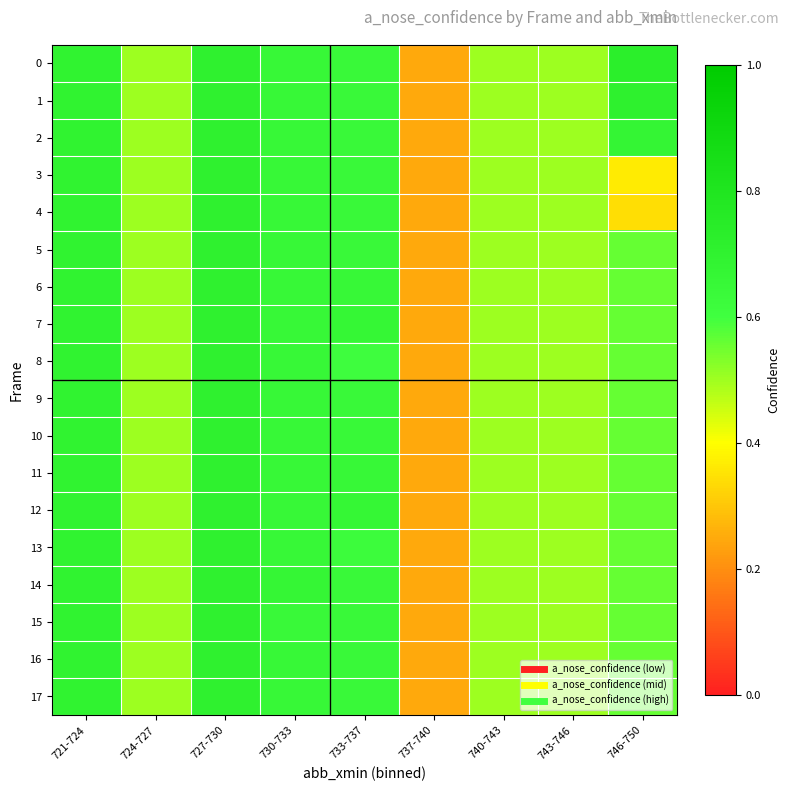

Between 730-733 and 737-740, which is larger?

730-733